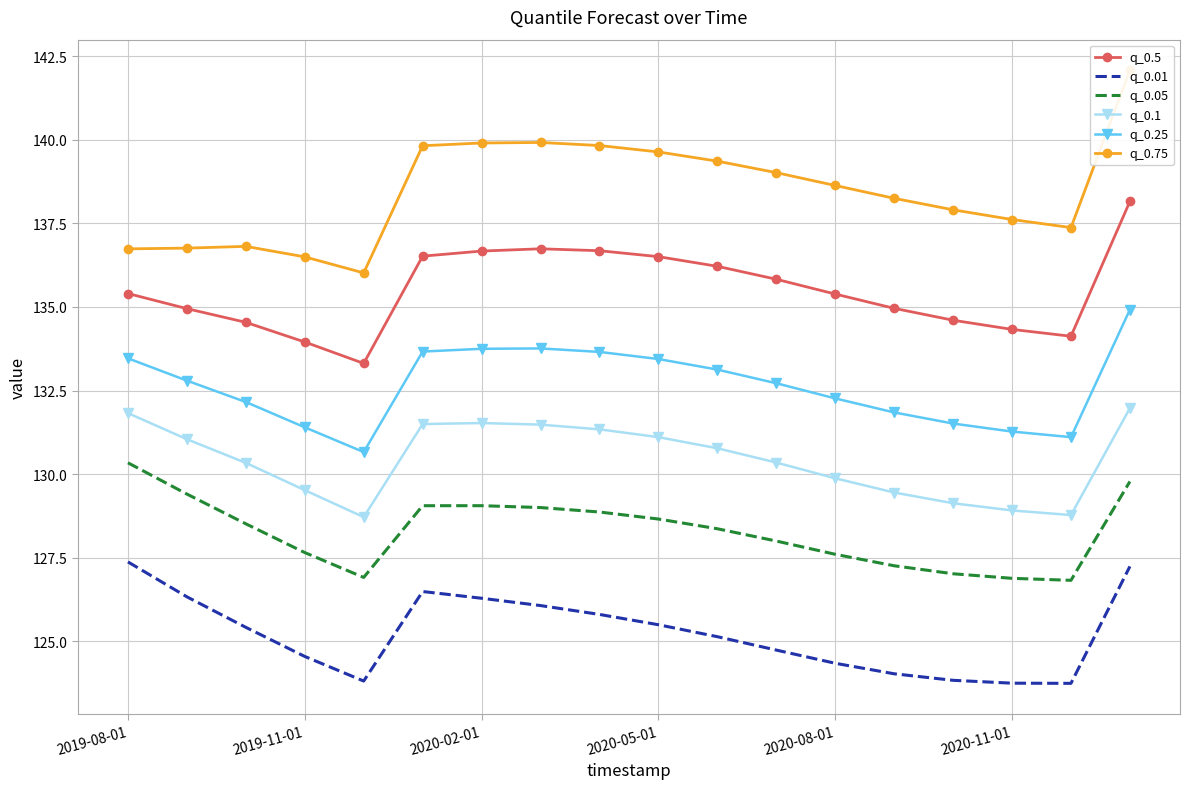

Is it true that q_0.01 equals 169.0 at 2019-11-01?

False